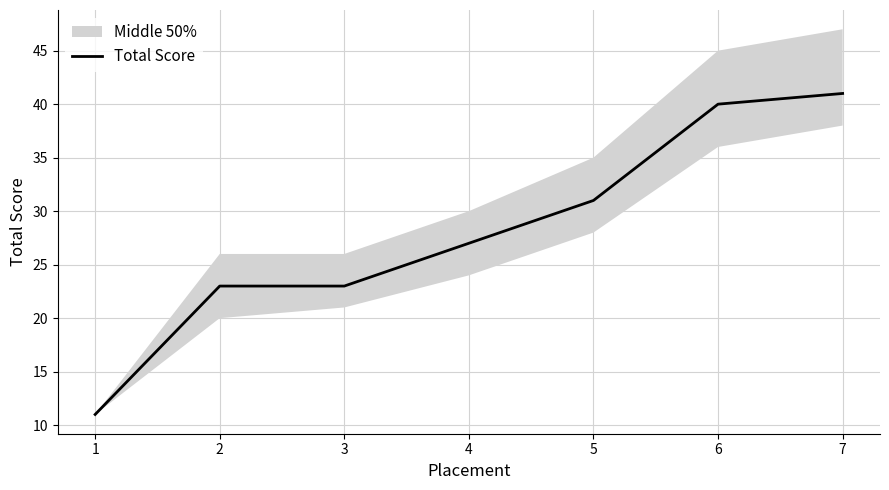

Which label corresponds to the largest value in the chart?

7